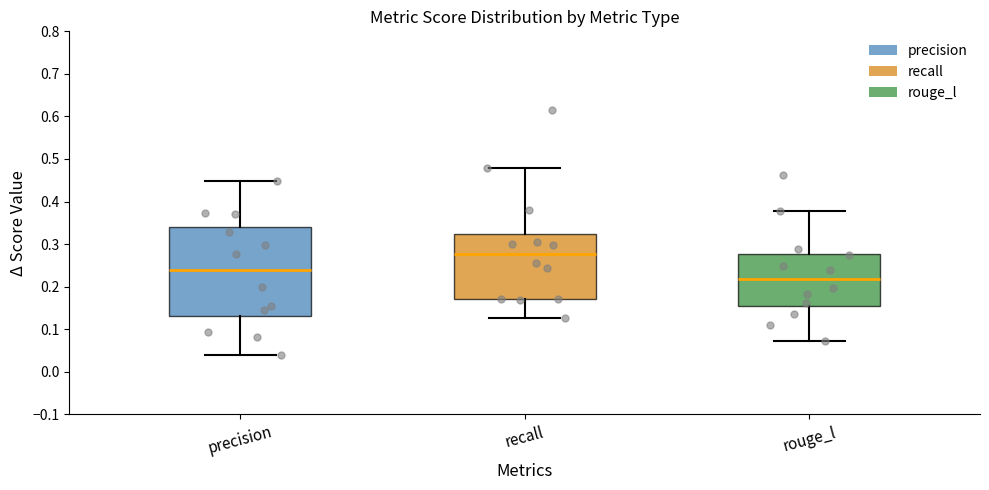

Where is the upper edge of the box for precision on the y-axis? The values are not printed on the chart, so give them approximately, as read against the axis.

0.34